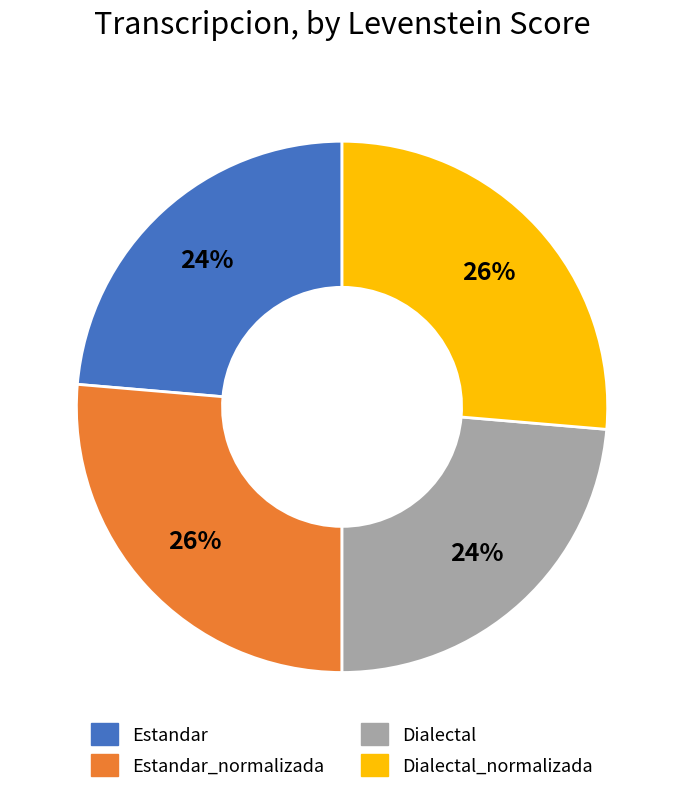

True or false: Dialectal accounts for 24% of the total.

True